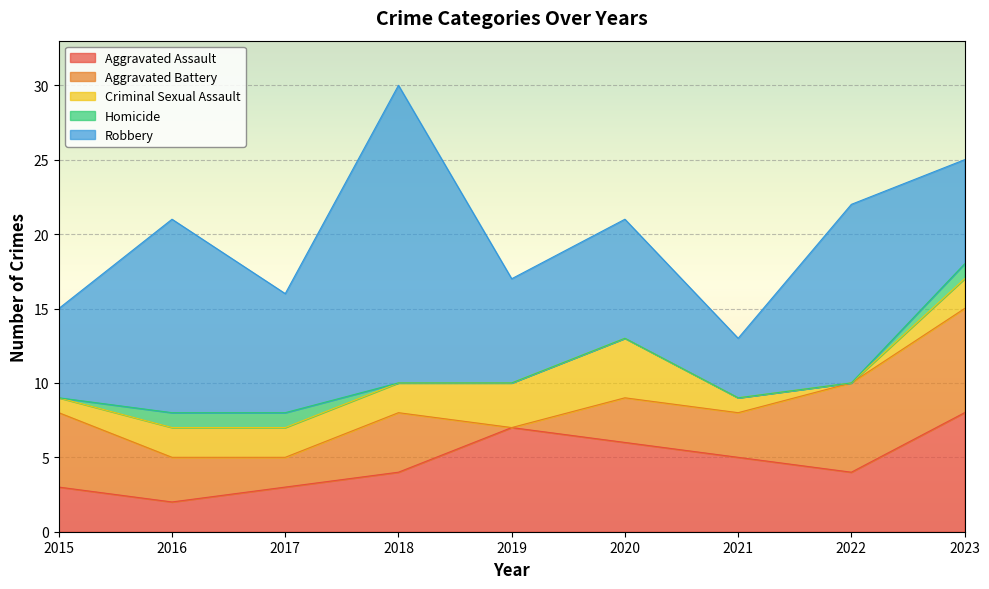

Reading right to left, extract all data points from this chart.

Aggravated Assault: 8	4	5	6	7	4	3	2	3
Aggravated Battery: 7	6	3	3	0	4	2	3	5
Criminal Sexual Assault: 2	0	1	4	3	2	2	2	1
Homicide: 1	0	0	0	0	0	1	1	0
Robbery: 7	12	4	8	7	20	8	13	6